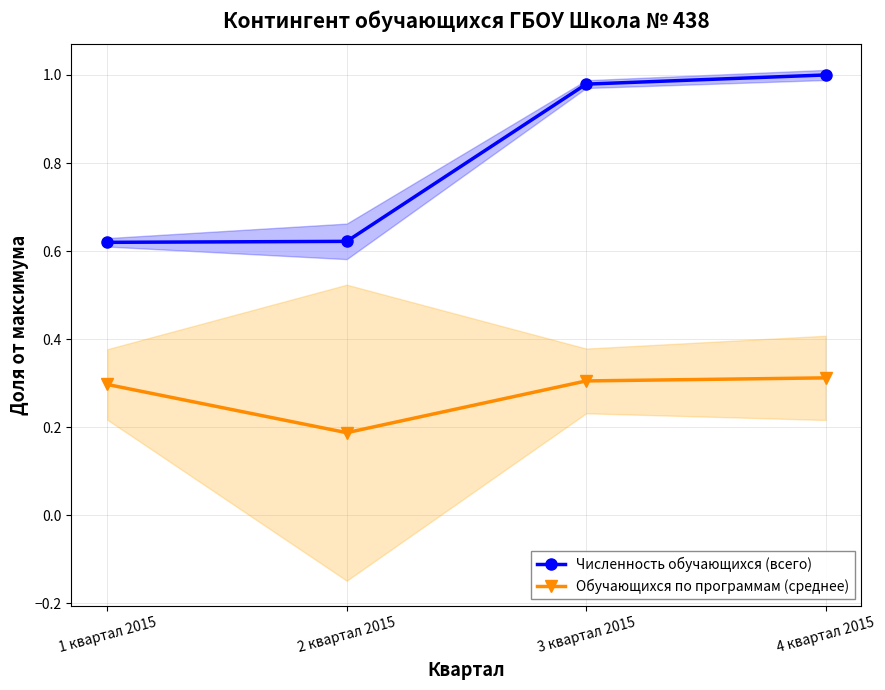

How many lines are shown in the chart?

2